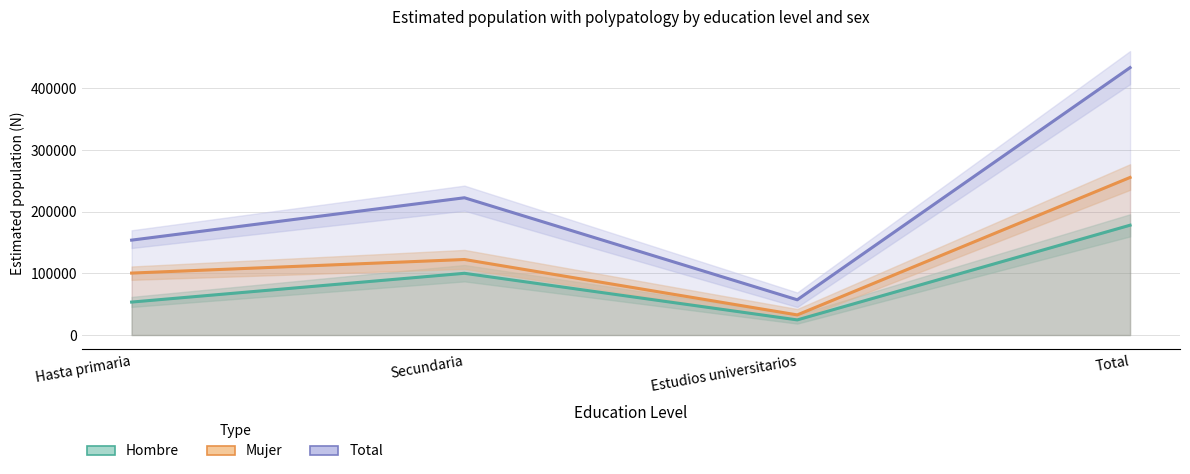

At which category does Hombre (Estimate) reach its first local valley?

Estudios universitarios